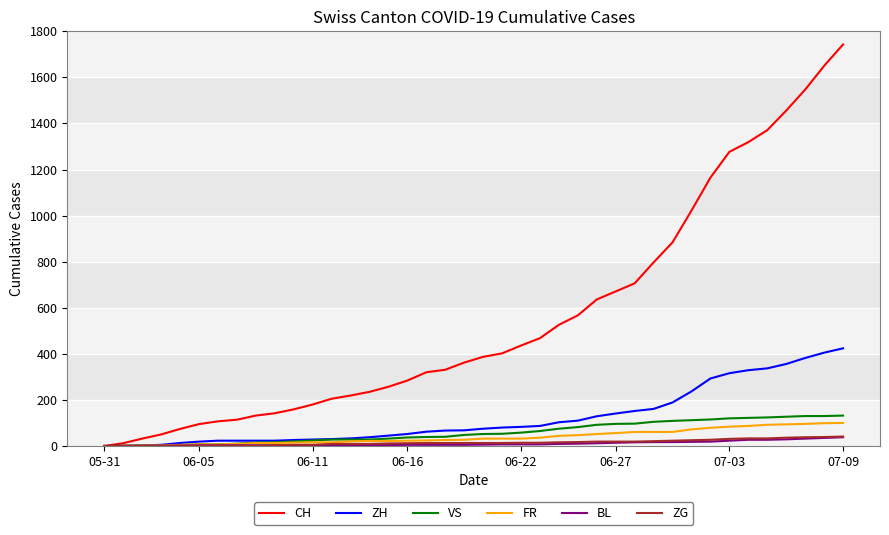

What is the greatest value displayed?

1743